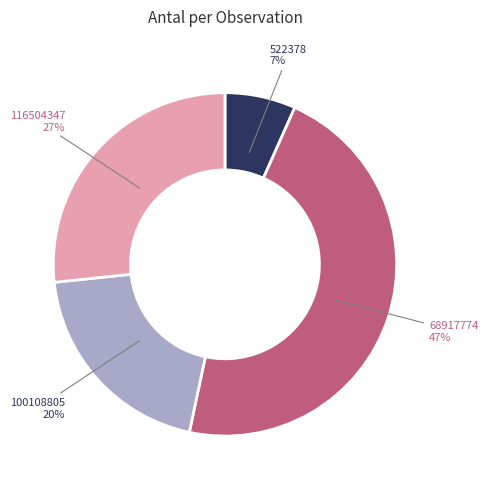

Do 100108805 and 522378 together represent more than half of the pie?

No